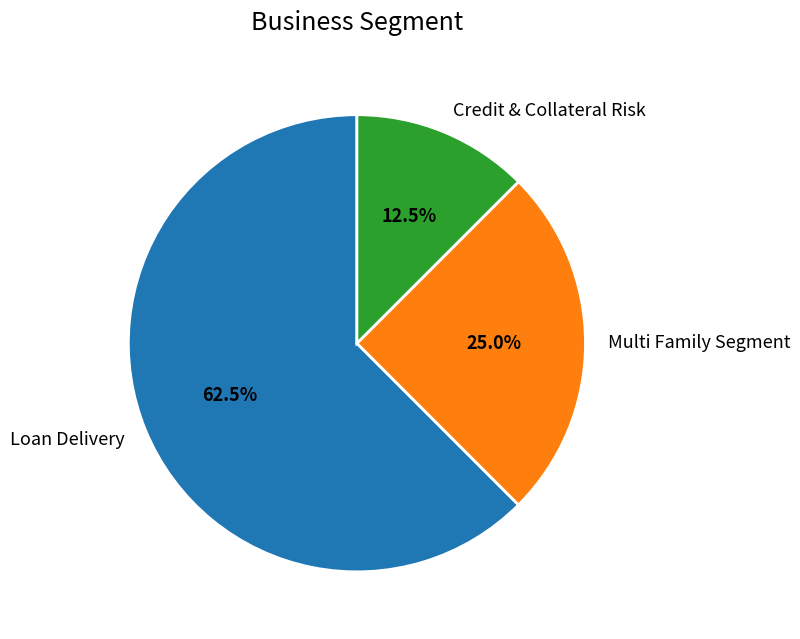

Between Credit & Collateral Risk and Multi Family Segment, which is larger?

Multi Family Segment